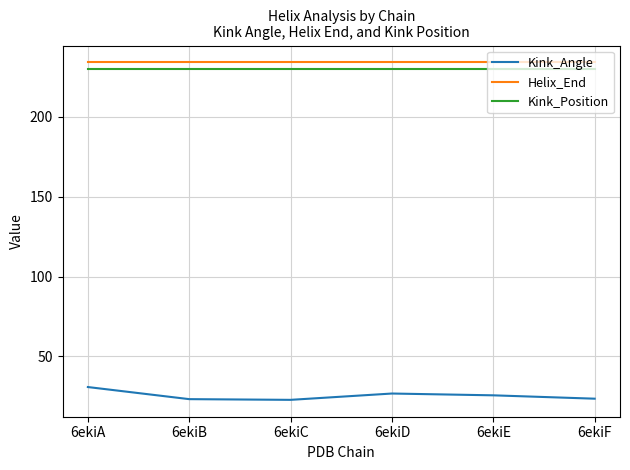

The Kink_Position series shows 230.0 at 6ekiC. True or false?

True